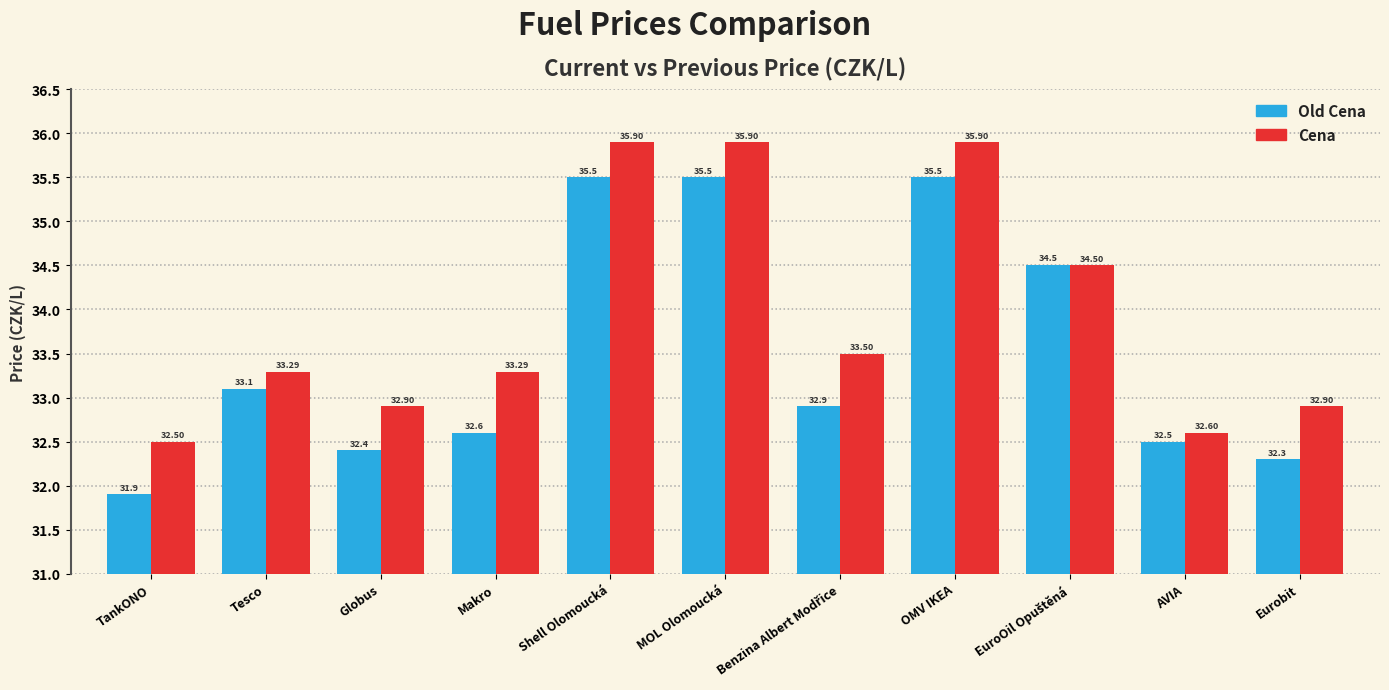

How many values in the Cena series exceed 33?

7